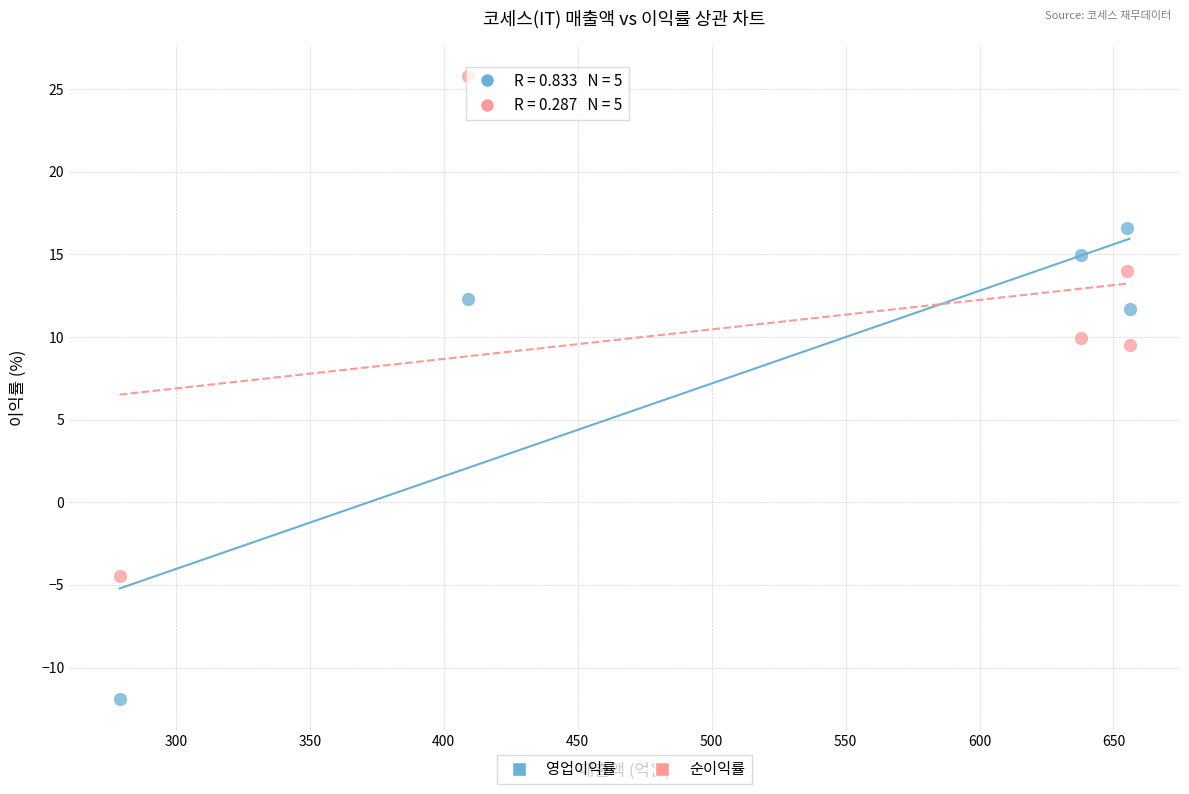

Which series has the largest Y range (max minus min)?

순이익률